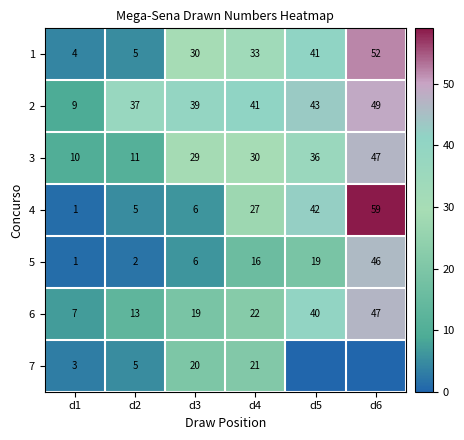

What is the maximum value for 6?

47